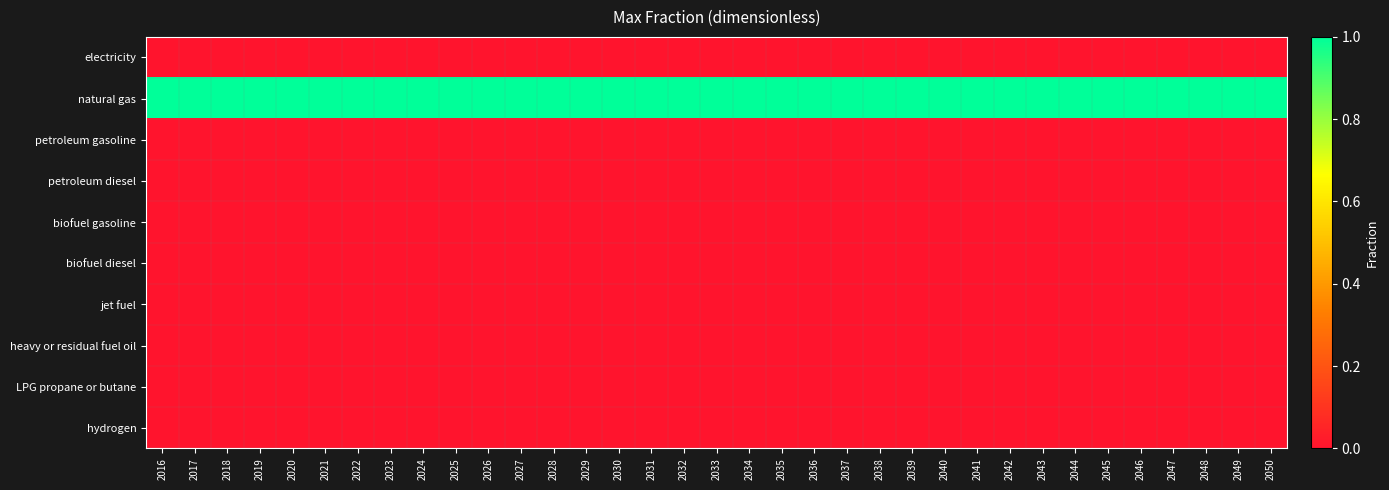

Reading left to right, what are all the values shown in this chart?

electricity: 2016=0	2017=0	2018=0	2019=0	2020=0	2021=0	2022=0	2023=0	2024=0	2025=0	2026=0	2027=0	2028=0	2029=0	2030=0	2031=0	2032=0	2033=0	2034=0	2035=0	2036=0	2037=0	2038=0	2039=0	2040=0	2041=0	2042=0	2043=0	2044=0	2045=0	2046=0	2047=0	2048=0	2049=0	2050=0
natural gas: 2016=1	2017=1	2018=1	2019=1	2020=1	2021=1	2022=1	2023=1	2024=1	2025=1	2026=1	2027=1	2028=1	2029=1	2030=1	2031=1	2032=1	2033=1	2034=1	2035=1	2036=1	2037=1	2038=1	2039=1	2040=1	2041=1	2042=1	2043=1	2044=1	2045=1	2046=1	2047=1	2048=1	2049=1	2050=1
petroleum gasoline: 2016=0	2017=0	2018=0	2019=0	2020=0	2021=0	2022=0	2023=0	2024=0	2025=0	2026=0	2027=0	2028=0	2029=0	2030=0	2031=0	2032=0	2033=0	2034=0	2035=0	2036=0	2037=0	2038=0	2039=0	2040=0	2041=0	2042=0	2043=0	2044=0	2045=0	2046=0	2047=0	2048=0	2049=0	2050=0
petroleum diesel: 2016=0	2017=0	2018=0	2019=0	2020=0	2021=0	2022=0	2023=0	2024=0	2025=0	2026=0	2027=0	2028=0	2029=0	2030=0	2031=0	2032=0	2033=0	2034=0	2035=0	2036=0	2037=0	2038=0	2039=0	2040=0	2041=0	2042=0	2043=0	2044=0	2045=0	2046=0	2047=0	2048=0	2049=0	2050=0
biofuel gasoline: 2016=0	2017=0	2018=0	2019=0	2020=0	2021=0	2022=0	2023=0	2024=0	2025=0	2026=0	2027=0	2028=0	2029=0	2030=0	2031=0	2032=0	2033=0	2034=0	2035=0	2036=0	2037=0	2038=0	2039=0	2040=0	2041=0	2042=0	2043=0	2044=0	2045=0	2046=0	2047=0	2048=0	2049=0	2050=0
biofuel diesel: 2016=0	2017=0	2018=0	2019=0	2020=0	2021=0	2022=0	2023=0	2024=0	2025=0	2026=0	2027=0	2028=0	2029=0	2030=0	2031=0	2032=0	2033=0	2034=0	2035=0	2036=0	2037=0	2038=0	2039=0	2040=0	2041=0	2042=0	2043=0	2044=0	2045=0	2046=0	2047=0	2048=0	2049=0	2050=0
jet fuel: 2016=0	2017=0	2018=0	2019=0	2020=0	2021=0	2022=0	2023=0	2024=0	2025=0	2026=0	2027=0	2028=0	2029=0	2030=0	2031=0	2032=0	2033=0	2034=0	2035=0	2036=0	2037=0	2038=0	2039=0	2040=0	2041=0	2042=0	2043=0	2044=0	2045=0	2046=0	2047=0	2048=0	2049=0	2050=0
heavy or residual fuel oil: 2016=0	2017=0	2018=0	2019=0	2020=0	2021=0	2022=0	2023=0	2024=0	2025=0	2026=0	2027=0	2028=0	2029=0	2030=0	2031=0	2032=0	2033=0	2034=0	2035=0	2036=0	2037=0	2038=0	2039=0	2040=0	2041=0	2042=0	2043=0	2044=0	2045=0	2046=0	2047=0	2048=0	2049=0	2050=0
LPG propane or butane: 2016=0	2017=0	2018=0	2019=0	2020=0	2021=0	2022=0	2023=0	2024=0	2025=0	2026=0	2027=0	2028=0	2029=0	2030=0	2031=0	2032=0	2033=0	2034=0	2035=0	2036=0	2037=0	2038=0	2039=0	2040=0	2041=0	2042=0	2043=0	2044=0	2045=0	2046=0	2047=0	2048=0	2049=0	2050=0
hydrogen: 2016=0	2017=0	2018=0	2019=0	2020=0	2021=0	2022=0	2023=0	2024=0	2025=0	2026=0	2027=0	2028=0	2029=0	2030=0	2031=0	2032=0	2033=0	2034=0	2035=0	2036=0	2037=0	2038=0	2039=0	2040=0	2041=0	2042=0	2043=0	2044=0	2045=0	2046=0	2047=0	2048=0	2049=0	2050=0